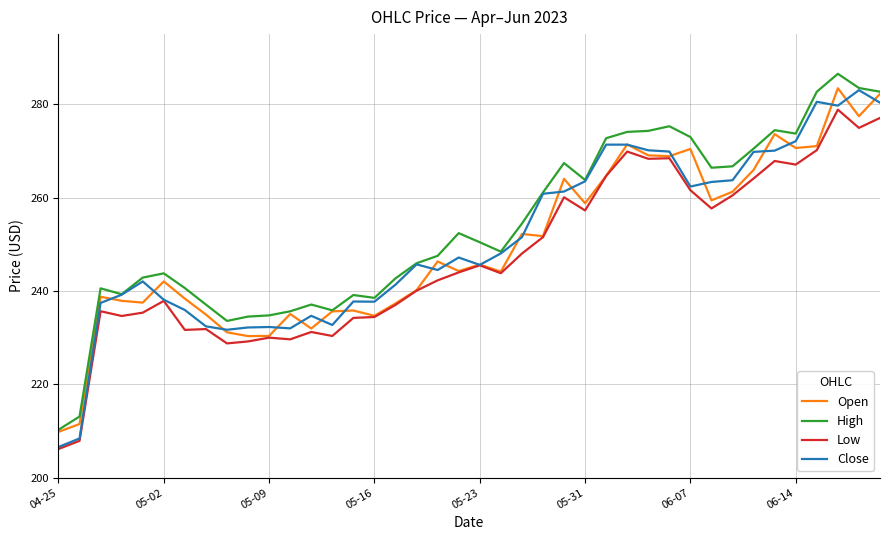

True or false: Low and High cross at least once.

False